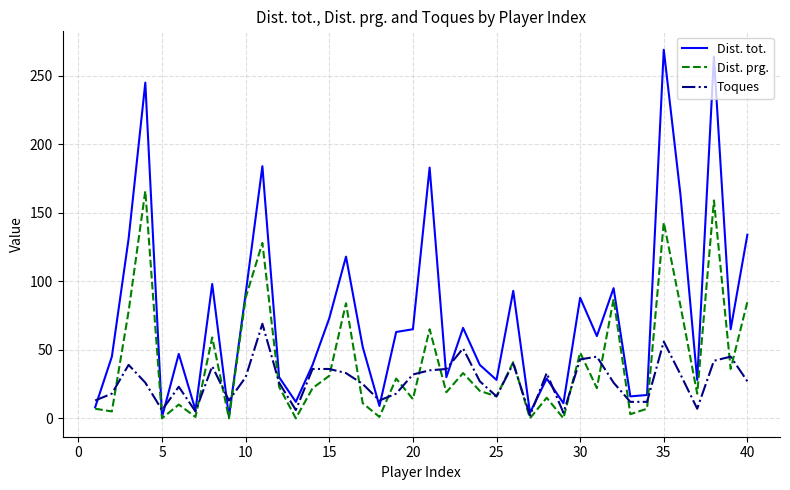

How many distinct data groups are displayed?

3